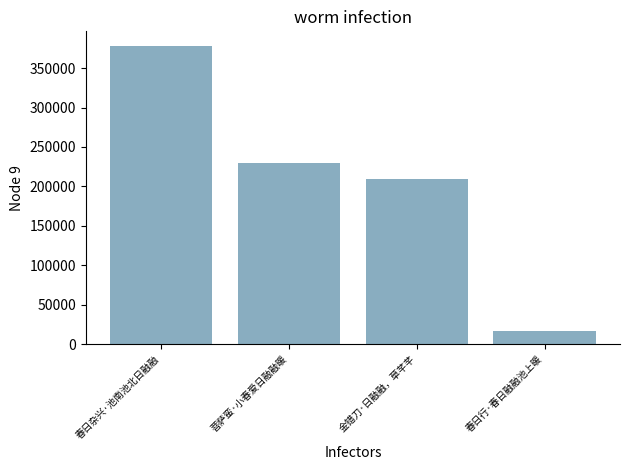

What is the difference between the maximum and minimum values?

361839